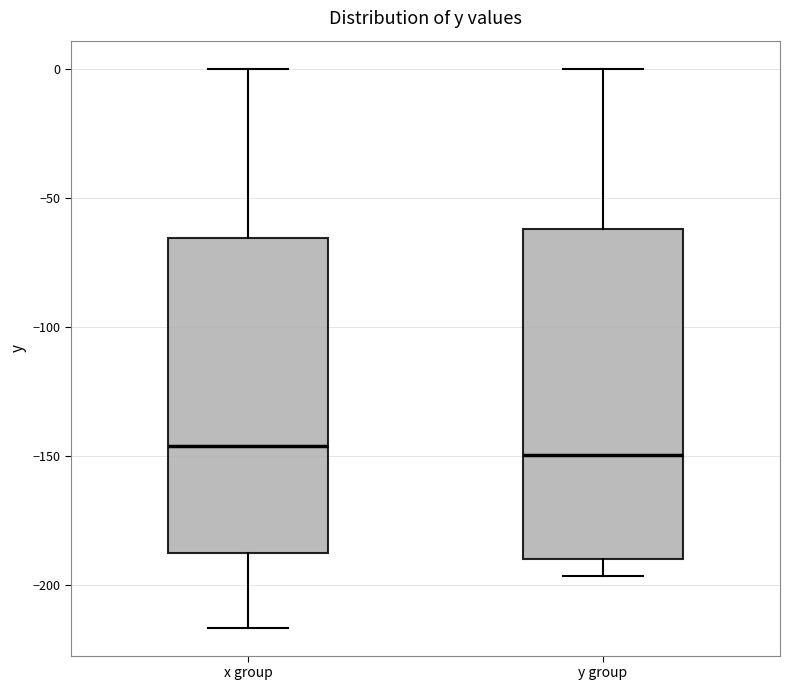

Reading left to right, transcribe this box plot: for each box, give where its median line is, the range the box spans, and where its two whiskers end, as read against the y-axis. The values are not printed on the chart, so give them approximately, as read against the axis.

x group: median -145, box -185 to -65, whiskers -215 to 0
y group: median -150, box -190 to -60, whiskers -195 to 0